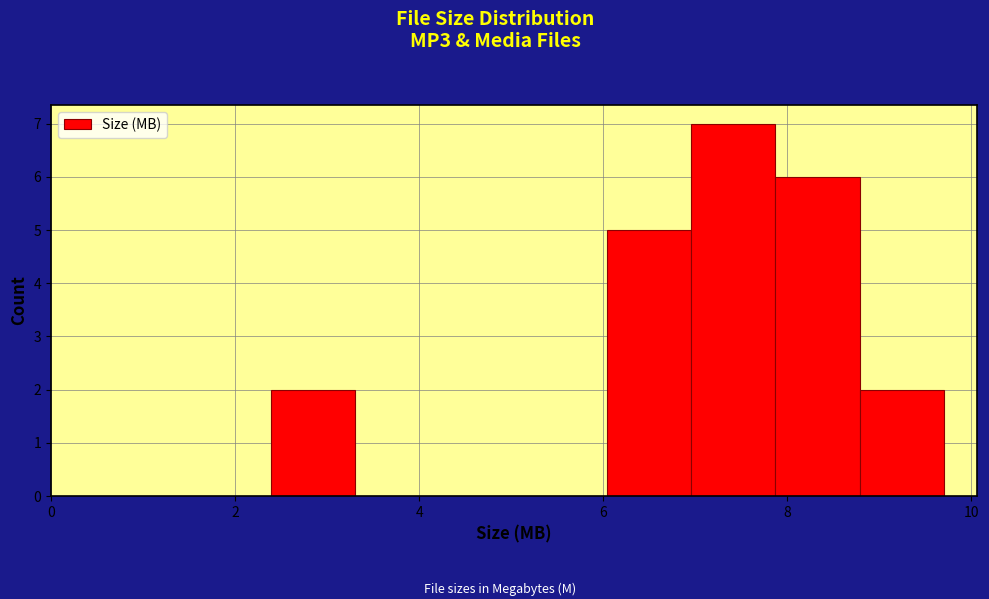

Reading left to right, transcribe this chart: for each bar, give the range it covers on the x-axis and its height. Neither the bar edges nor the heights are printed on the chart, so give them approximately, as read against the axes.

2.4 to 3.4: 2
3.4 to 4.2: 0
4.2 to 5.2: 0
5.2 to 6.0: 0
6.0 to 7.0: 5
7.0 to 7.8: 7
7.8 to 8.8: 6
8.8 to 9.8: 2